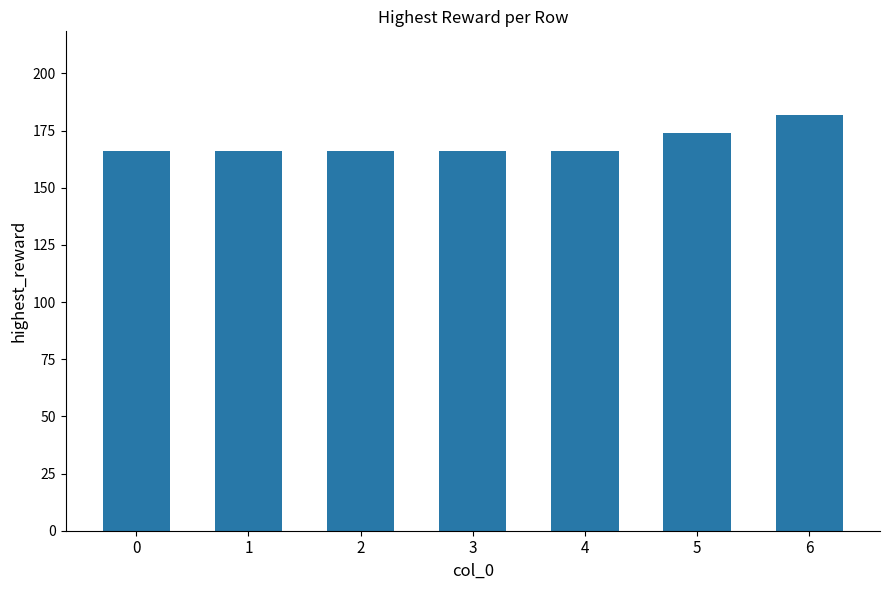

Reading left to right, transcribe all the data shown in this chart.

166	166	166	166	166	174	182